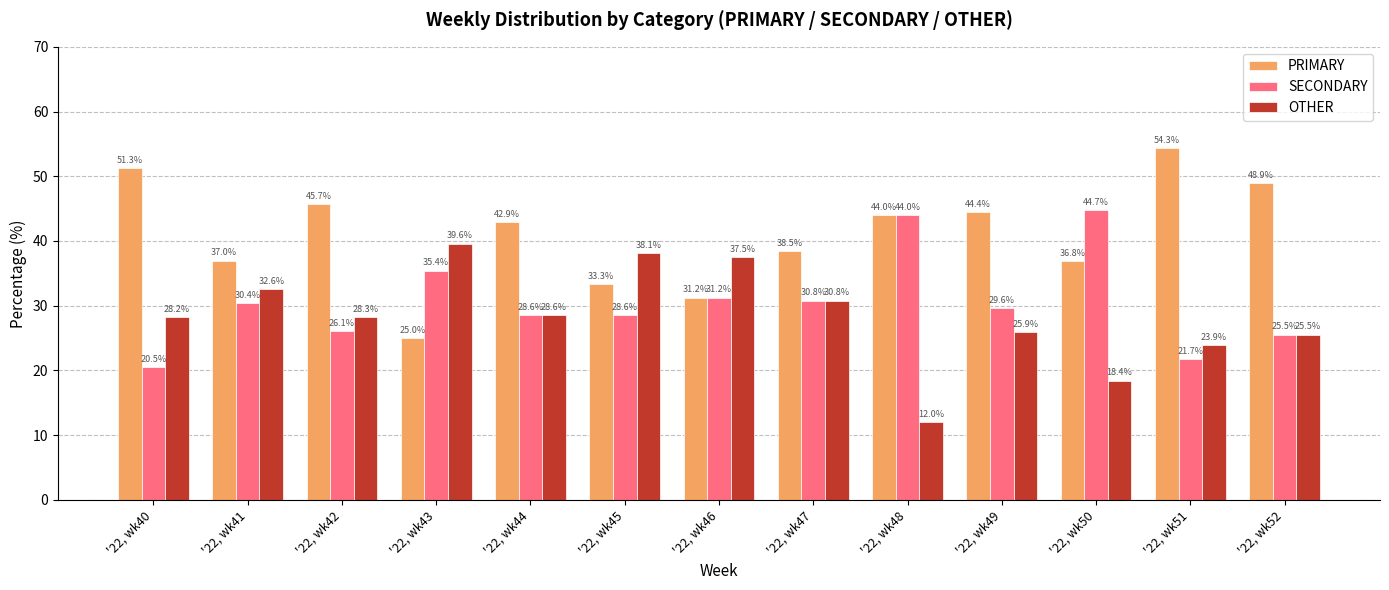

What is the total value across all series at '22, wk45?

100.0